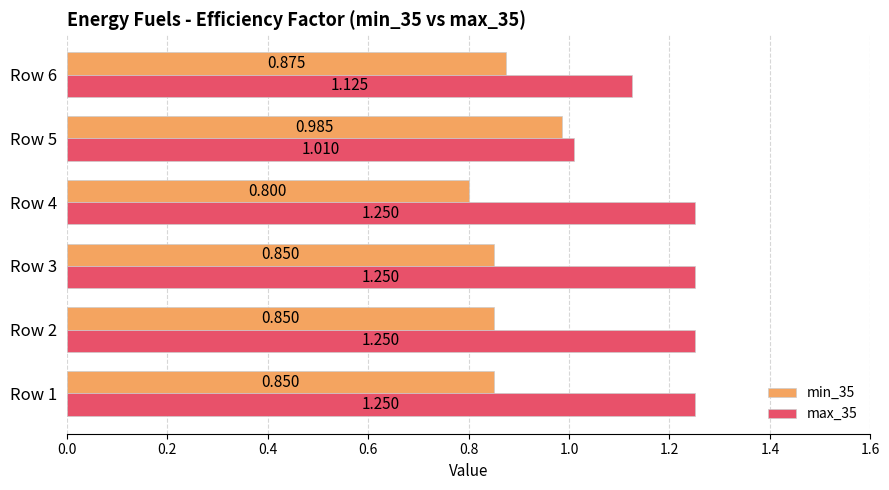

List the series in order of their peak value, lowest first.

min_35, max_35